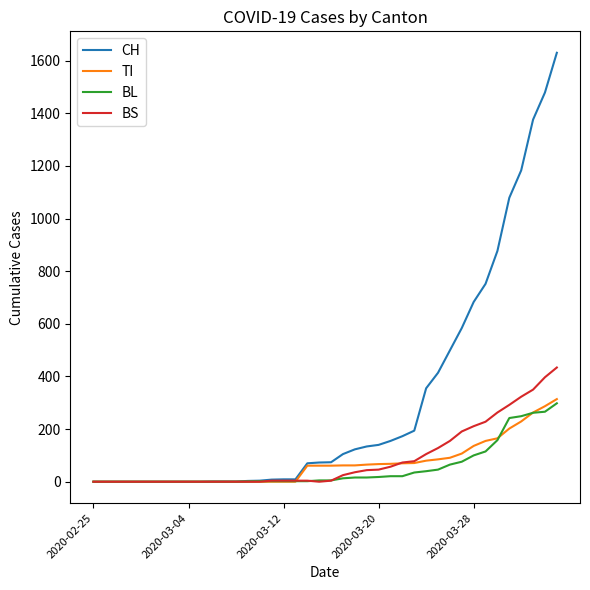

What is the highest value of the BS series?

434